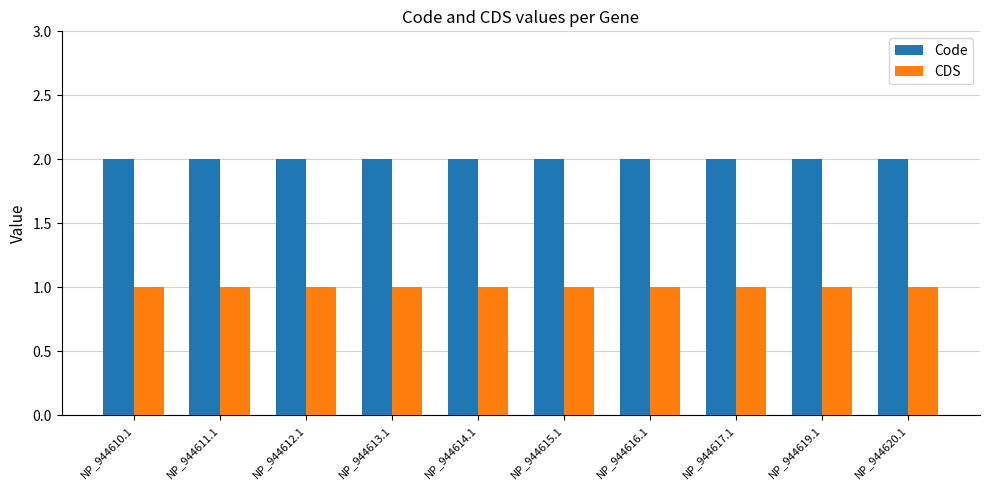

The value of CDS at NP_944619.1 is 2. True or false?

False